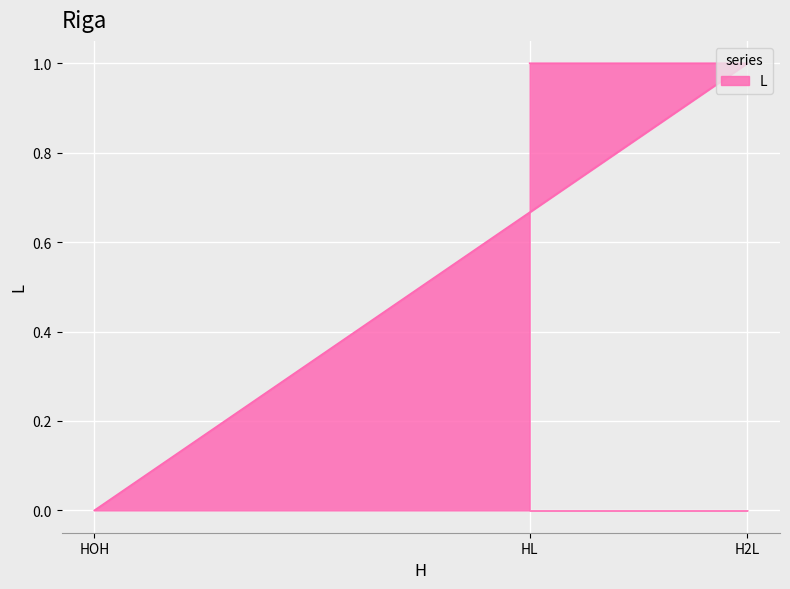

How many lines are shown in the chart?

1